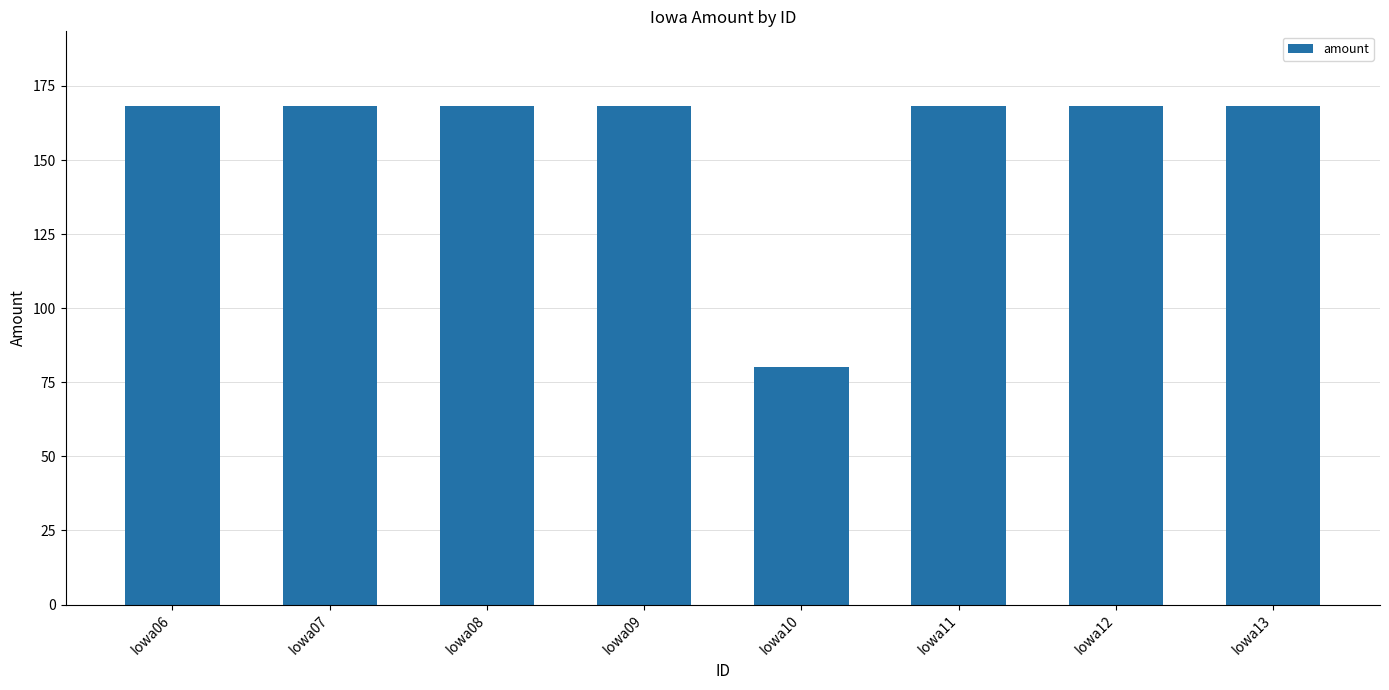

What is the change in value from Iowa10 to Iowa11?

+88.2